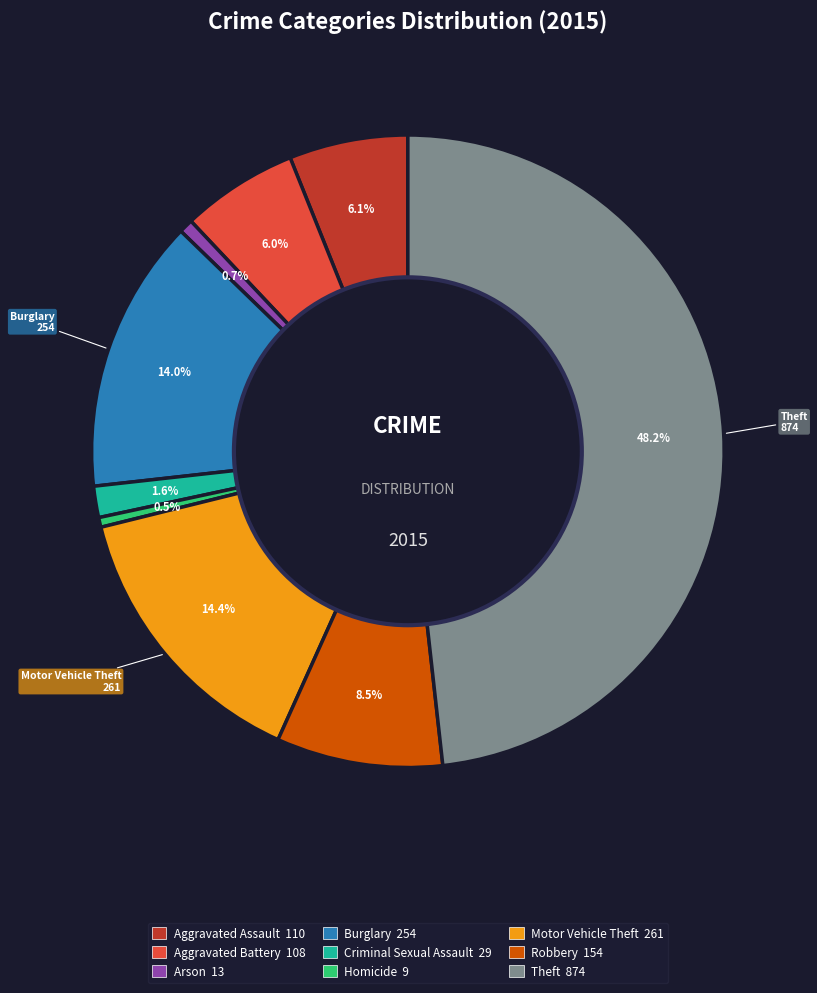

To the nearest percent, what portion does Arson represent?

1%